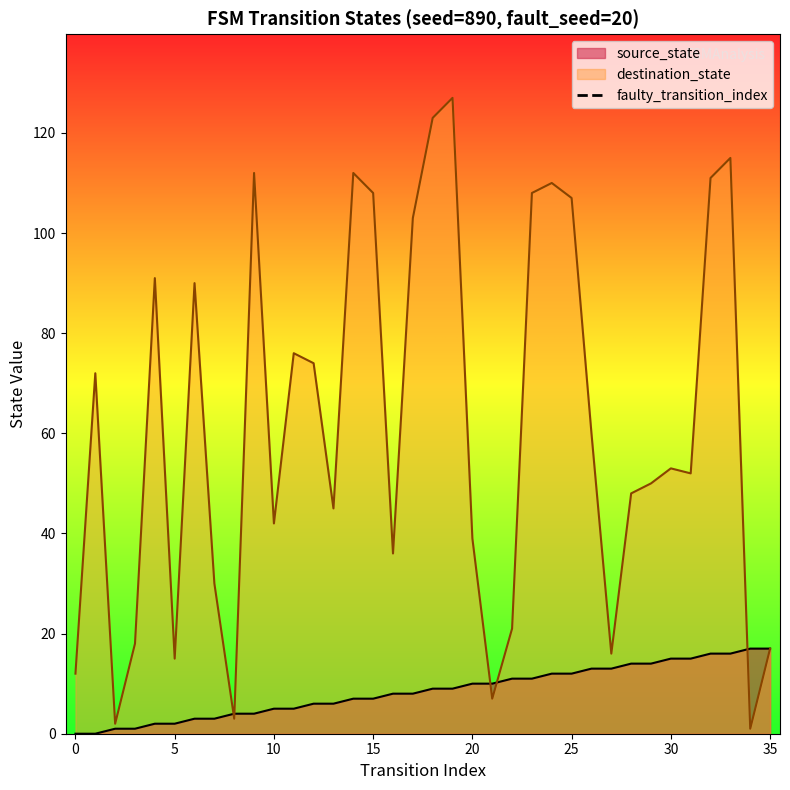

Is it true that destination_state equals 38 at 25?

False